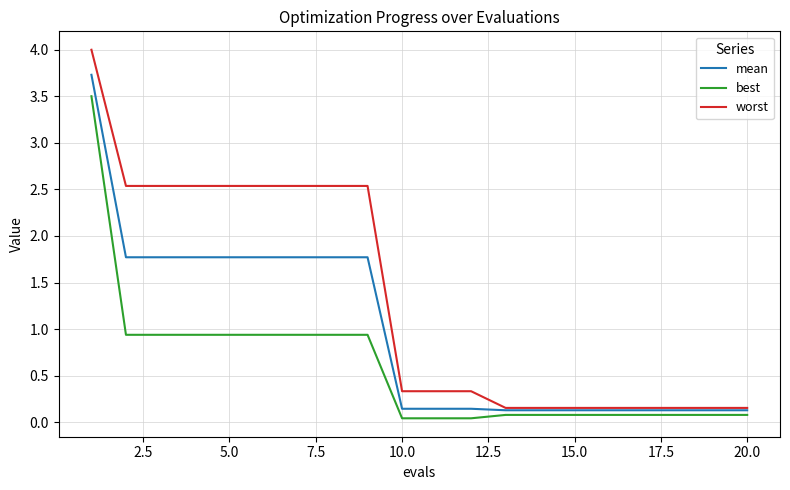

List the series in order of their overall mean, highest first.

worst, mean, best